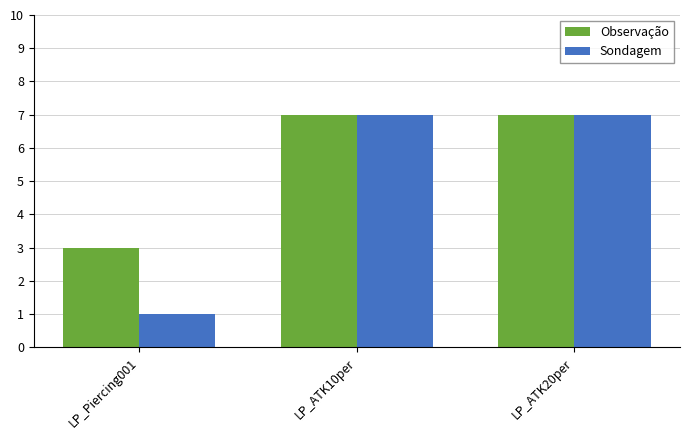

Which series has the largest total across all categories?

Observação